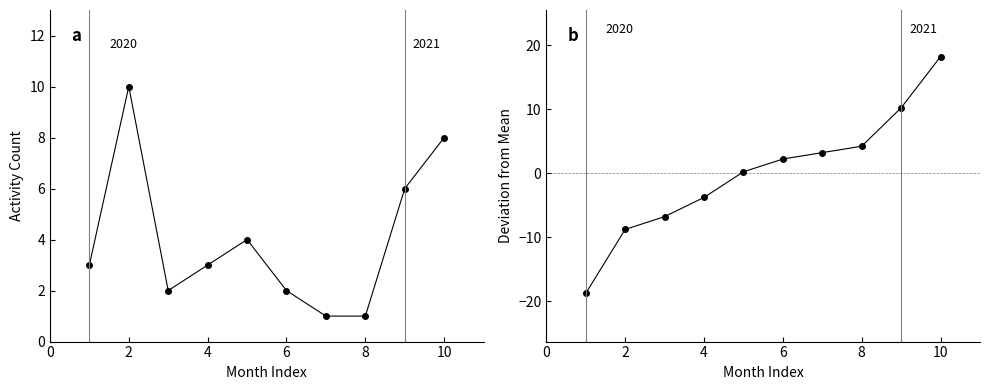

Between 8 and 6, which is larger?

8